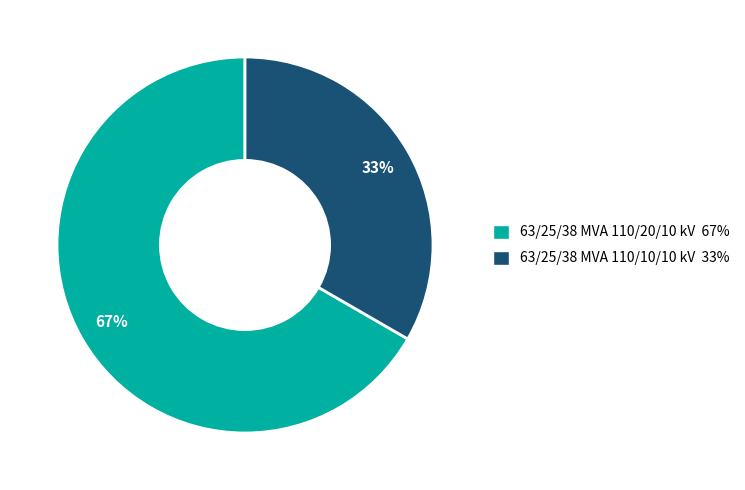

Is there any slice that represents more than half of the pie?

Yes